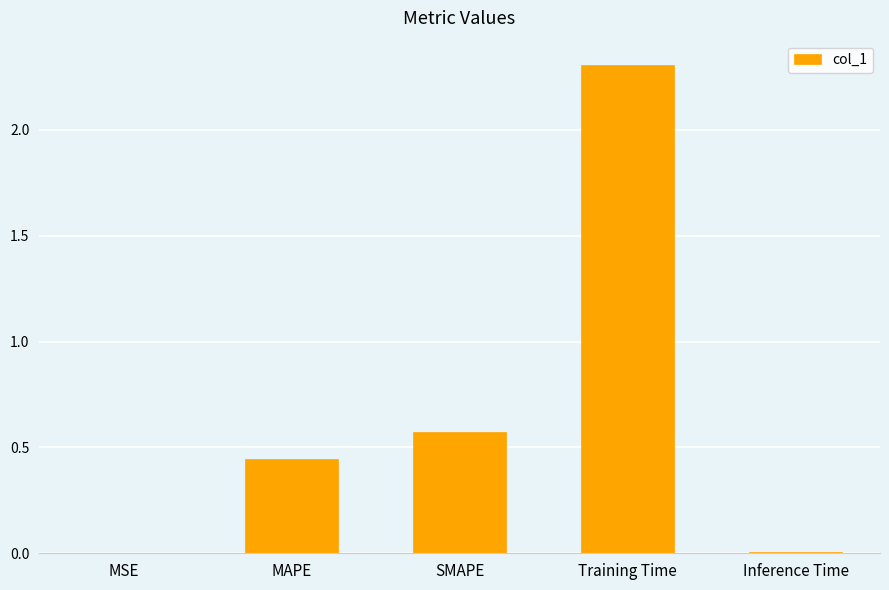

Which category has the highest value across all series?

Training Time